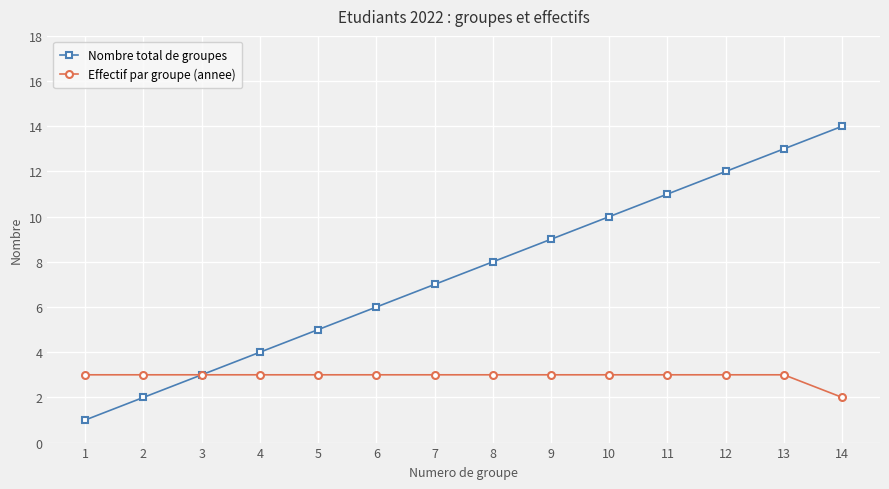

At which category does the chart reach its minimum across all series?

1